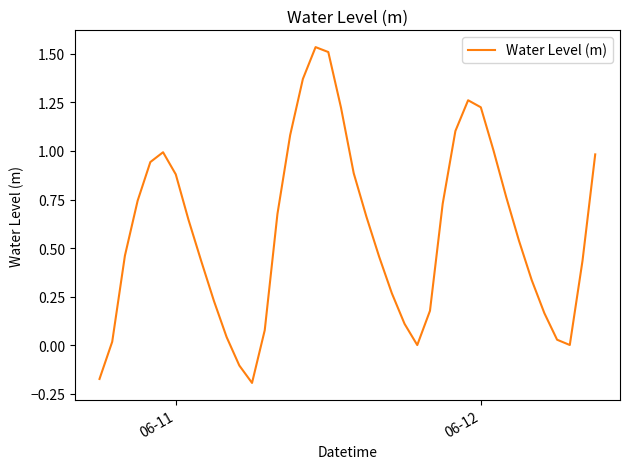

True or false: there are more than 1 points higher than both neighbors.

True